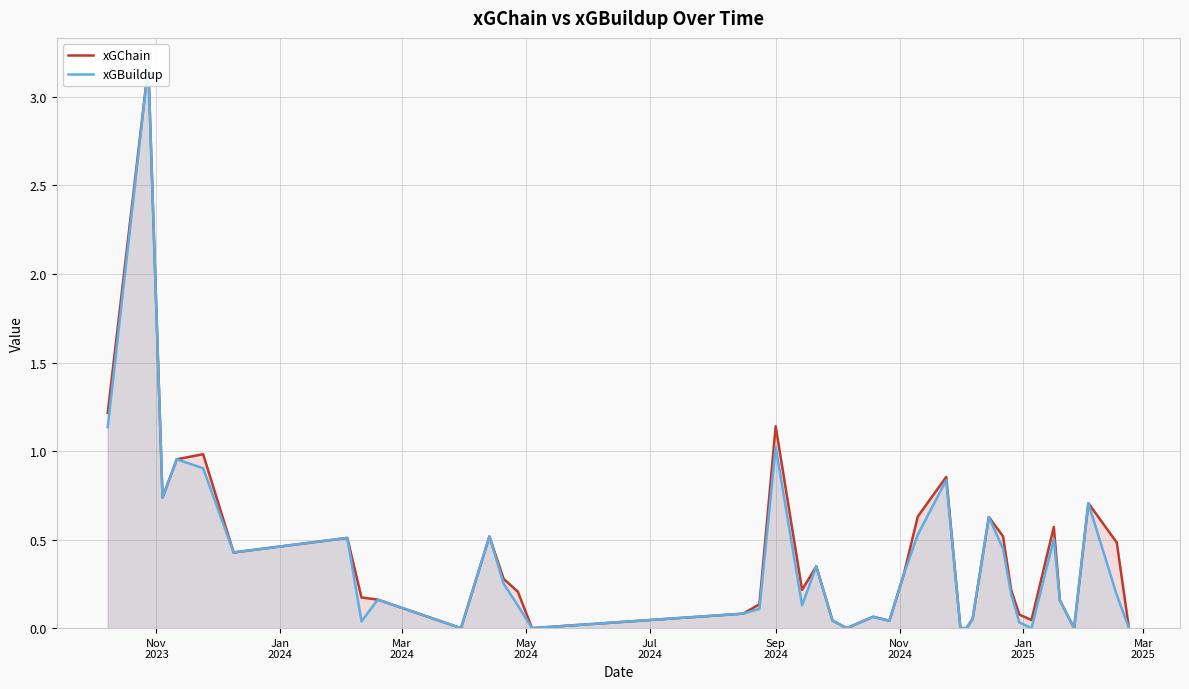

Reading left to right, list all the values displayed in this chart.

xGChain: 1.2	3.2	0.7	1.0	1.0	0.4	0.5	0.2	0.2	0.0	0.5	0.3	0.2	0.0	0.1	0.1	1.1	0.2	0.3	0.0	0.0	0.1	0.0	0.3	0.6	0.9	0.0	0.0	0.1	0.6	0.5	0.2	0.1	0.0	0.6	0.2	0.0	0.7	0.5	0.0
xGBuildup: 1.1	3.2	0.7	1.0	0.9	0.4	0.5	0.0	0.2	0.0	0.5	0.3	0.1	0.0	0.1	0.1	1.0	0.1	0.3	0.0	0.0	0.1	0.0	0.3	0.5	0.8	0.0	0.0	0.1	0.6	0.4	0.2	0.0	0.0	0.5	0.2	0.0	0.7	0.2	0.0